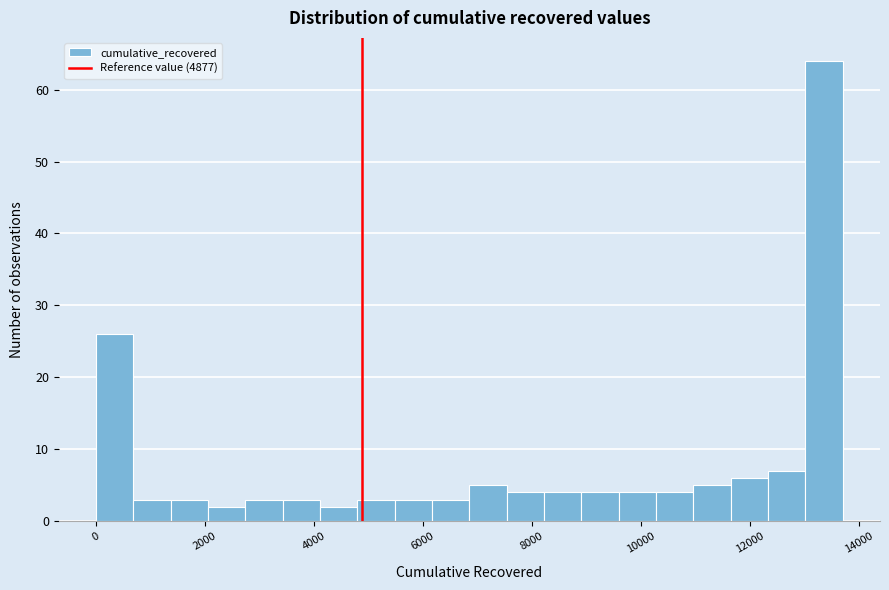

Around what value on the x-axis is the tallest bar? Give the approximate position of its centre, as read against the axis.

13400